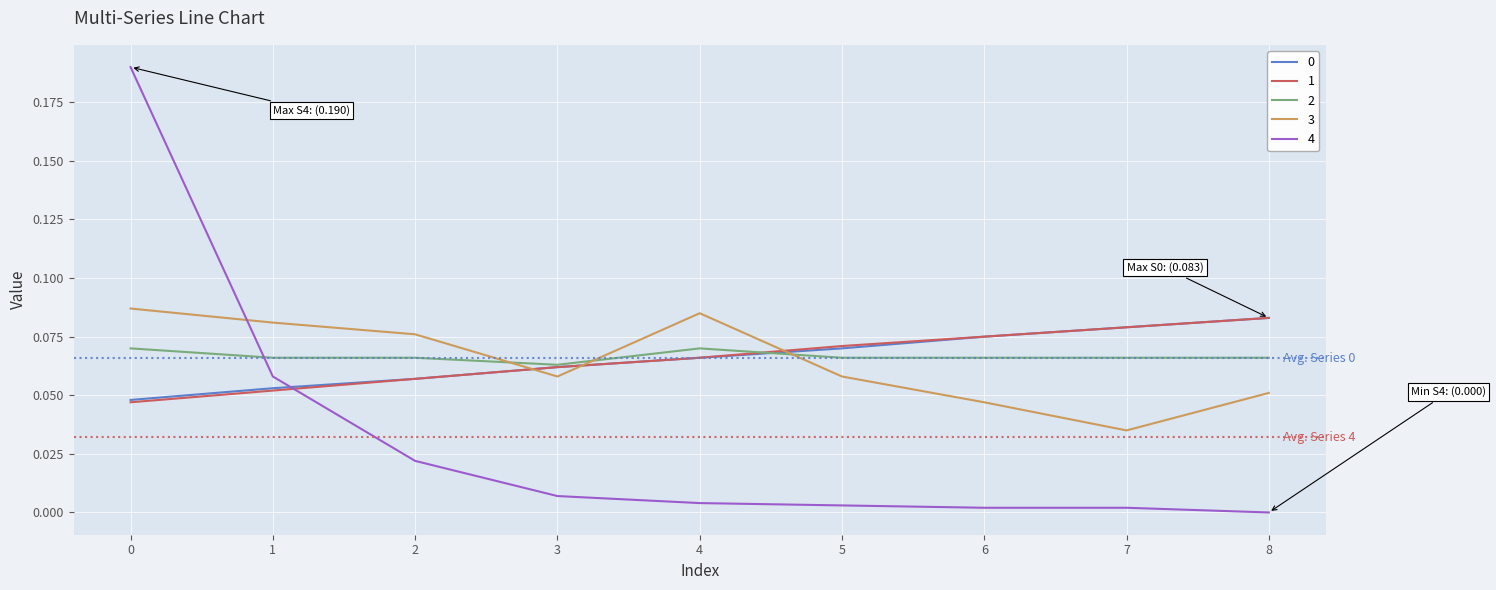

What is the total value across all series at 0?

0.4